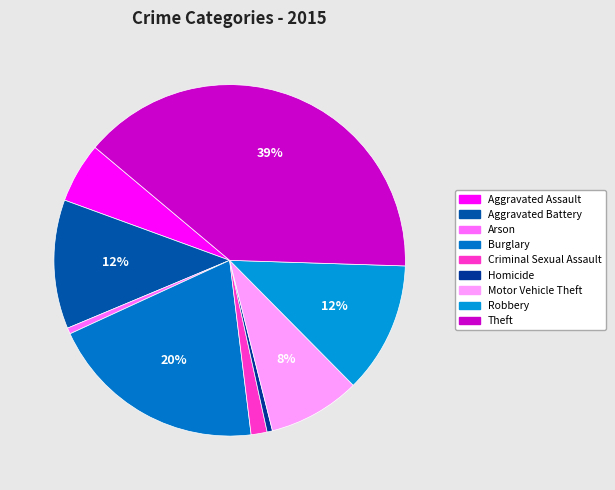

How many slices are in this pie chart?

9